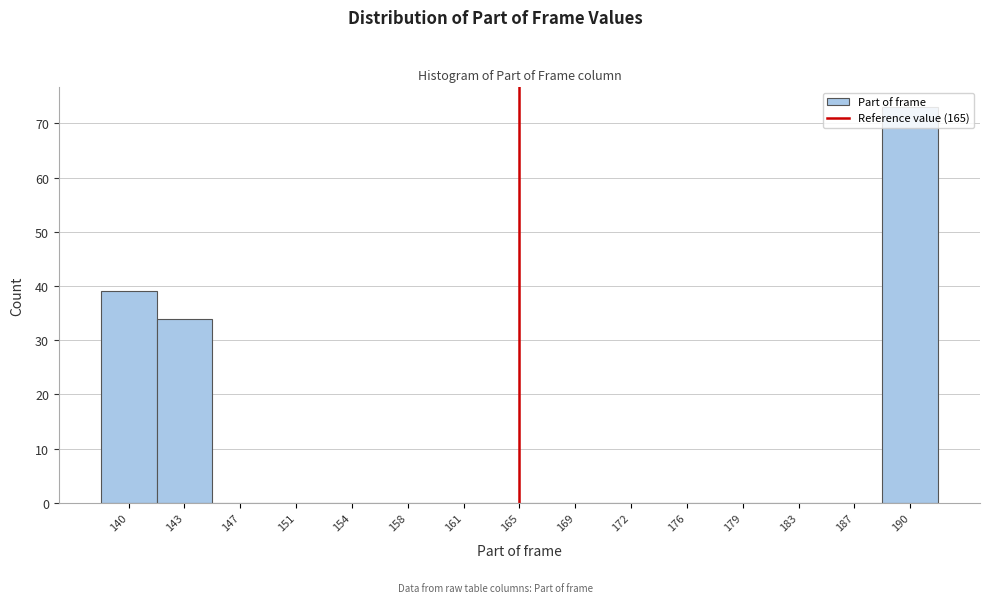

Reading left to right, list every bar in this chart as the range it spans on the x-axis followed by its height. Neither the bar edges nor the heights are printed on the chart, so give them approximately, as read against the axes.

138.0 to 141.6: 39
141.6 to 145.2: 34
145.2 to 148.8: 0
148.8 to 152.4: 0
152.4 to 156.0: 0
156.0 to 159.6: 0
159.6 to 163.2: 0
163.2 to 166.8: 0
166.8 to 170.4: 0
170.4 to 174.0: 0
174.0 to 177.6: 0
177.6 to 181.2: 0
181.2 to 184.8: 0
184.8 to 188.4: 0
188.4 to 192.0: 73